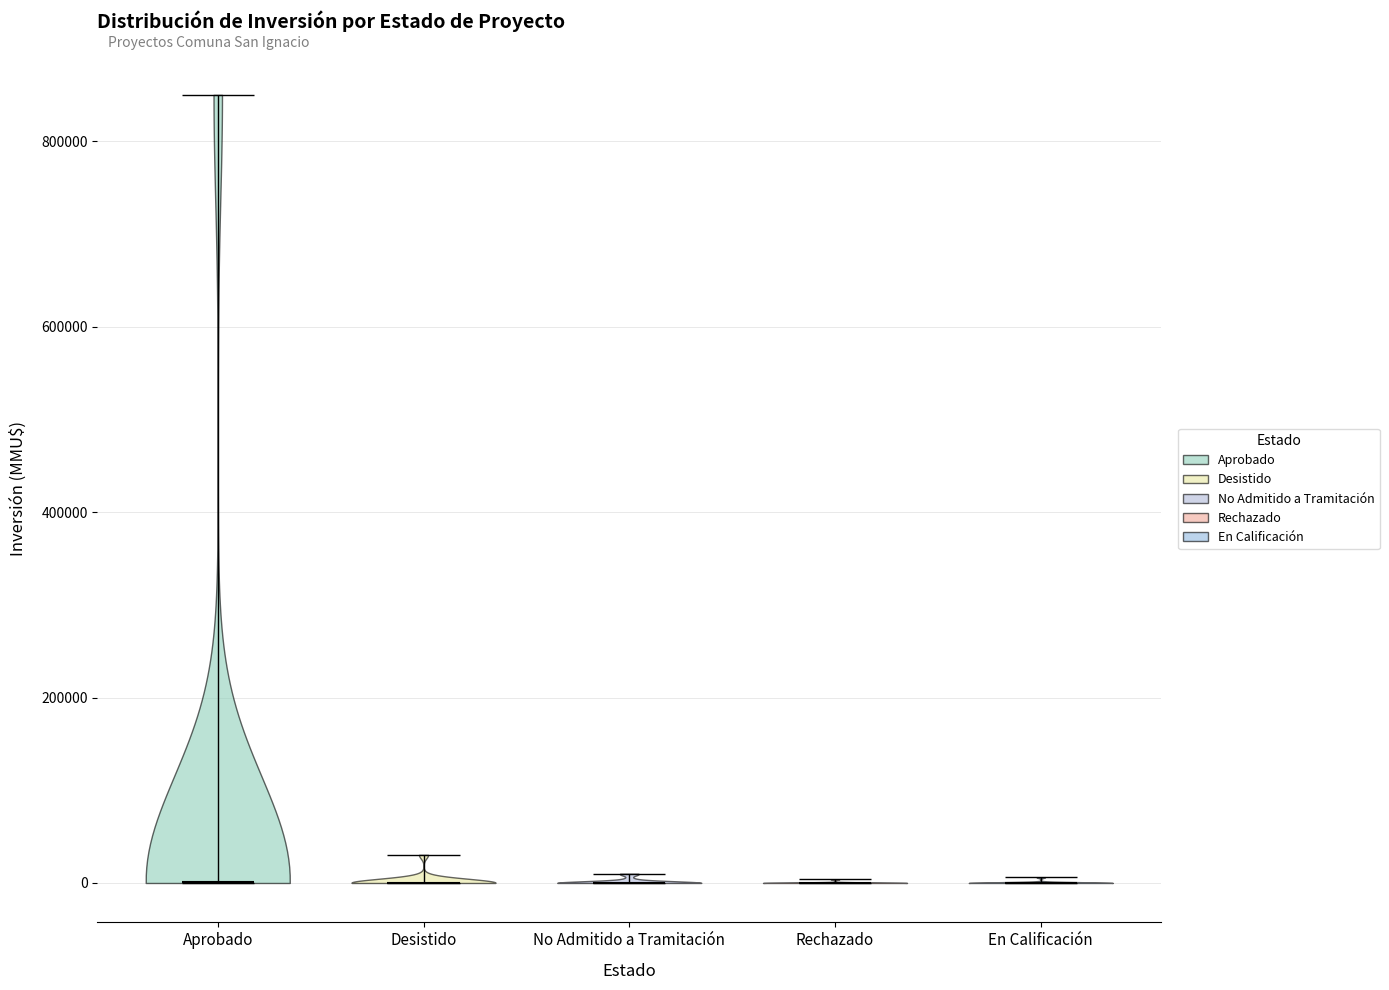

Reading left to right, read every violin against the y-axis: where its median line is, and the lowest and highest points it reaches. The values are not printed on the chart, so give them approximately, as read against the axis.

Aprobado: median line 0, lowest point 0, highest point 860000
Desistido: median line 0, lowest point 0, highest point 40000
No Admitido a Tramitación: median line 0, lowest point 0, highest point 20000
Rechazado: median line 0, lowest point 0, highest point 0
En Calificación: median line 0, lowest point 0, highest point 0